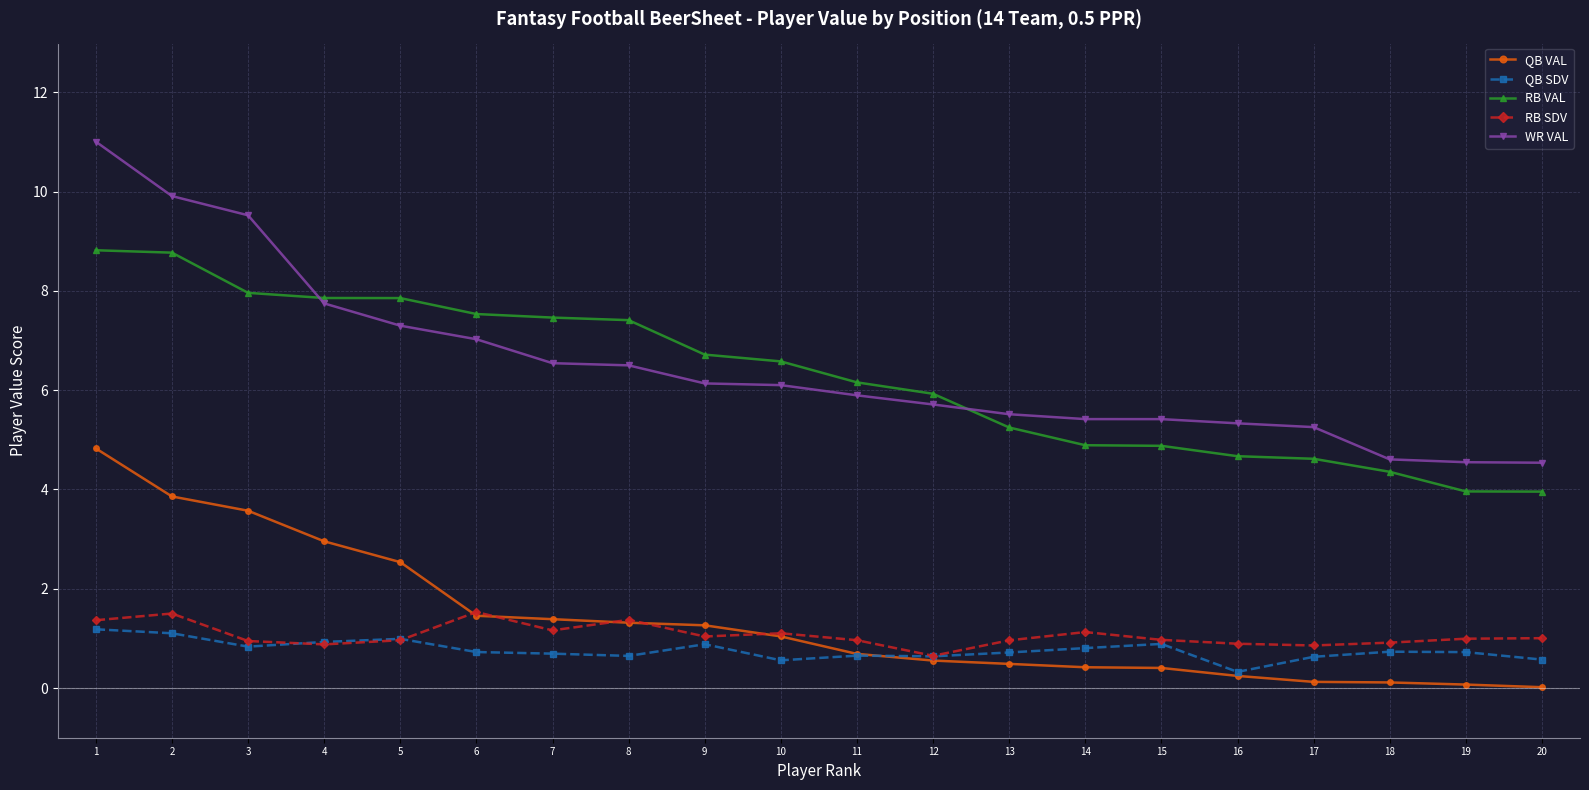

What is the spread (max minus min) of values at 13?

5.0